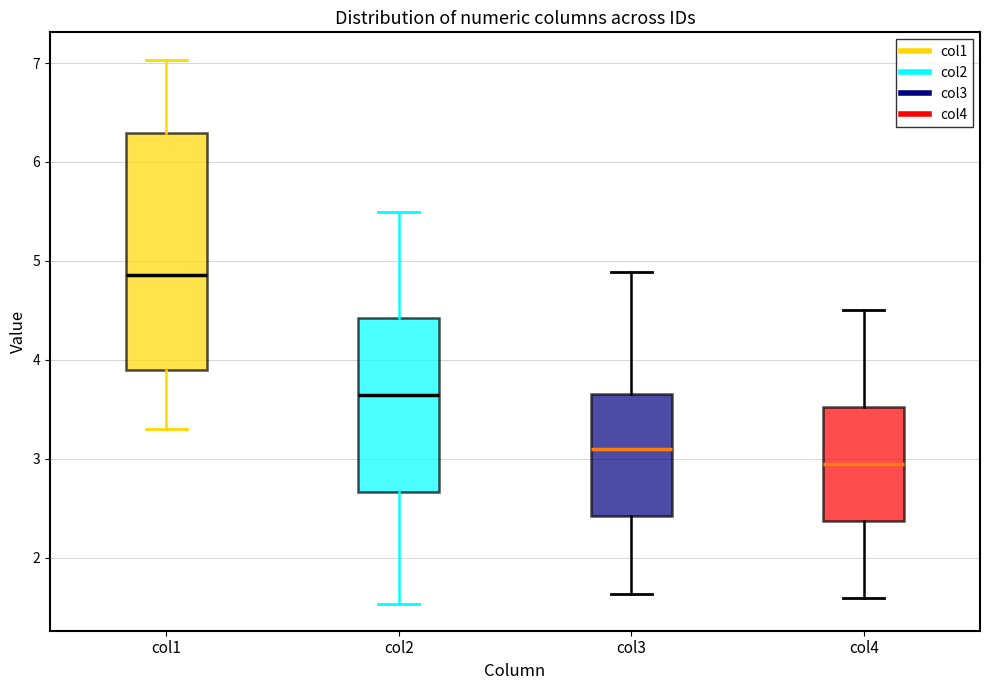

Reading left to right, read every box against the y-axis: the position of its median line, the range the box covers, and the ends of its whiskers. The values are not printed on the chart, so give them approximately, as read against the axis.

col1: median 4.9, box 3.9 to 6.3, whiskers 3.3 to 7.0
col2: median 3.6, box 2.7 to 4.4, whiskers 1.5 to 5.5
col3: median 3.1, box 2.4 to 3.7, whiskers 1.6 to 4.9
col4: median 3.0, box 2.4 to 3.5, whiskers 1.6 to 4.5